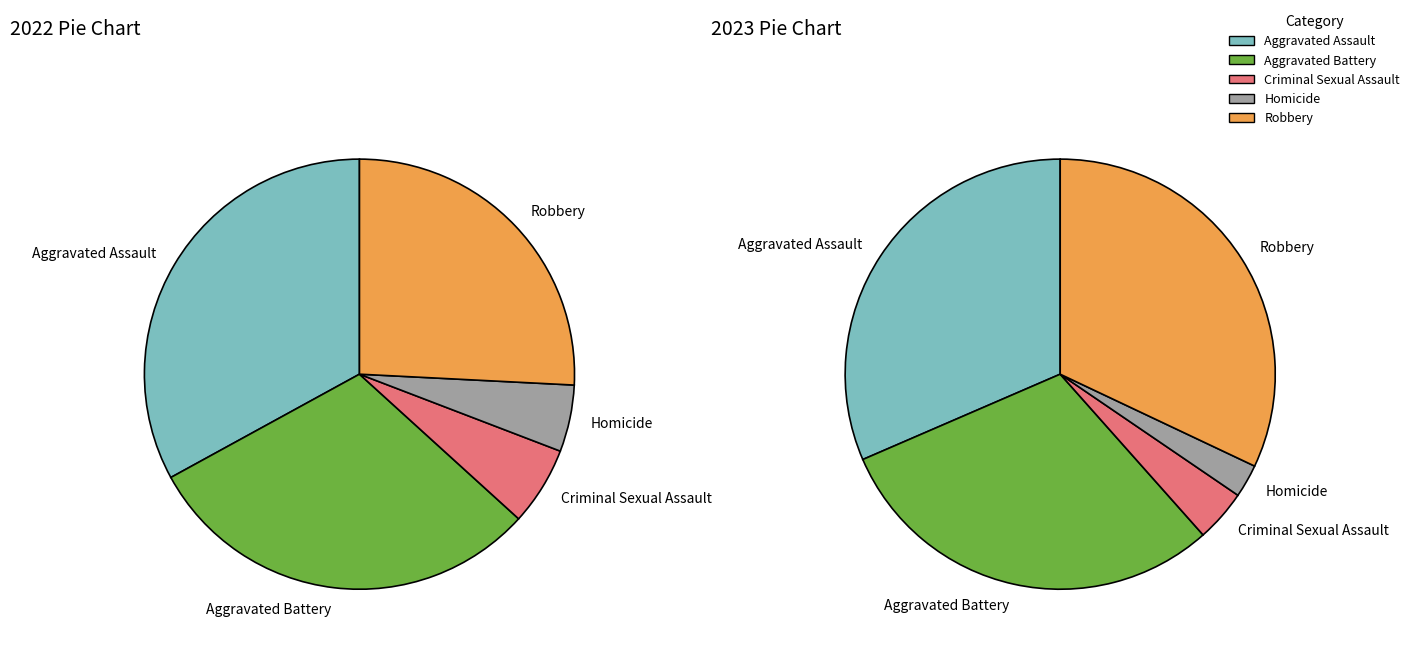

Which series changed the most between Criminal Sexual Assault and Homicide?

2023